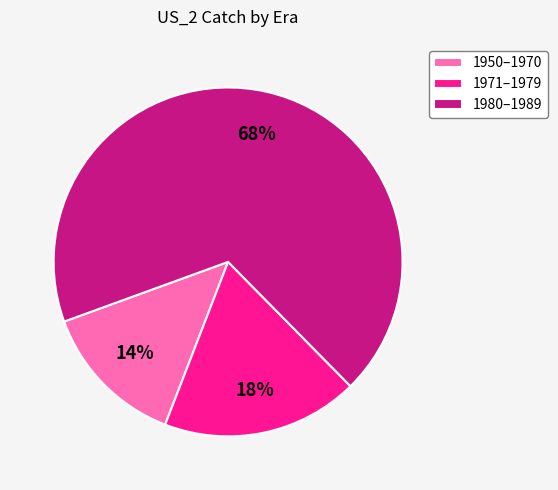

The 1980–1989 slice represents 62% of the pie. True or false?

False